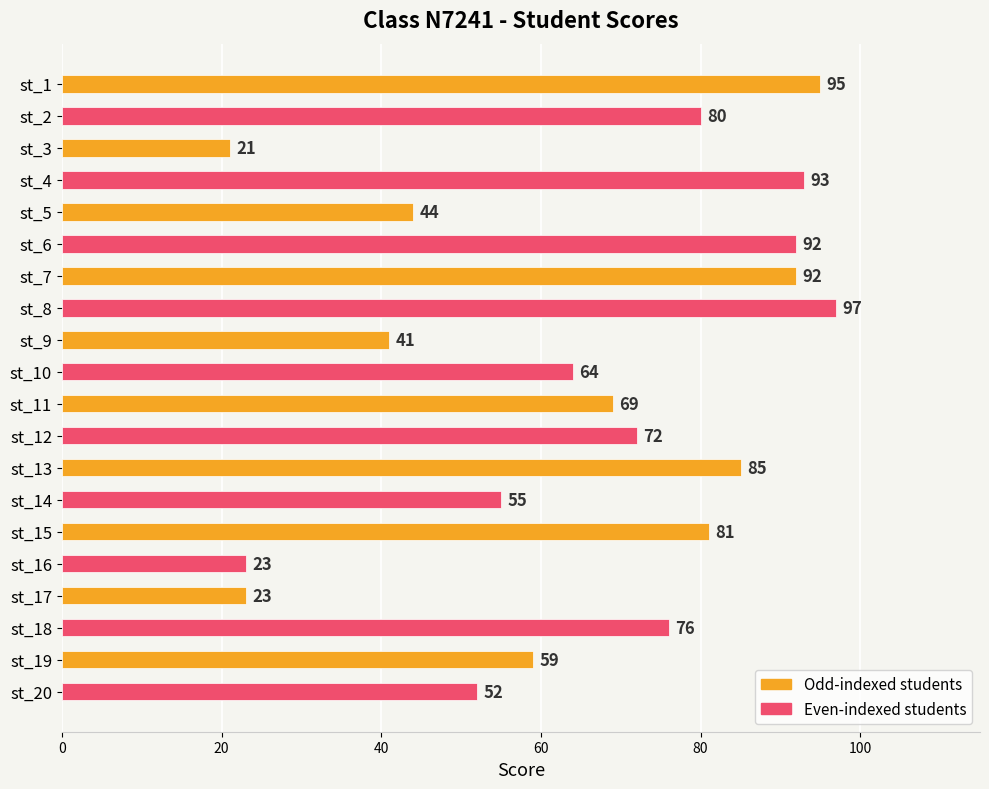

What is the change in value from st_12 to st_15?

+9